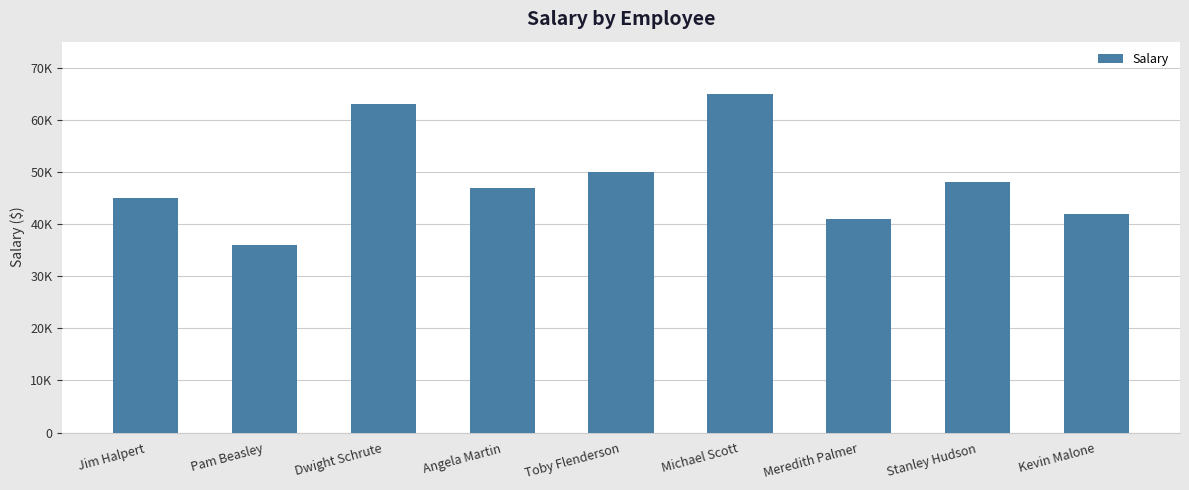

Does the chart contain any negative values?

No